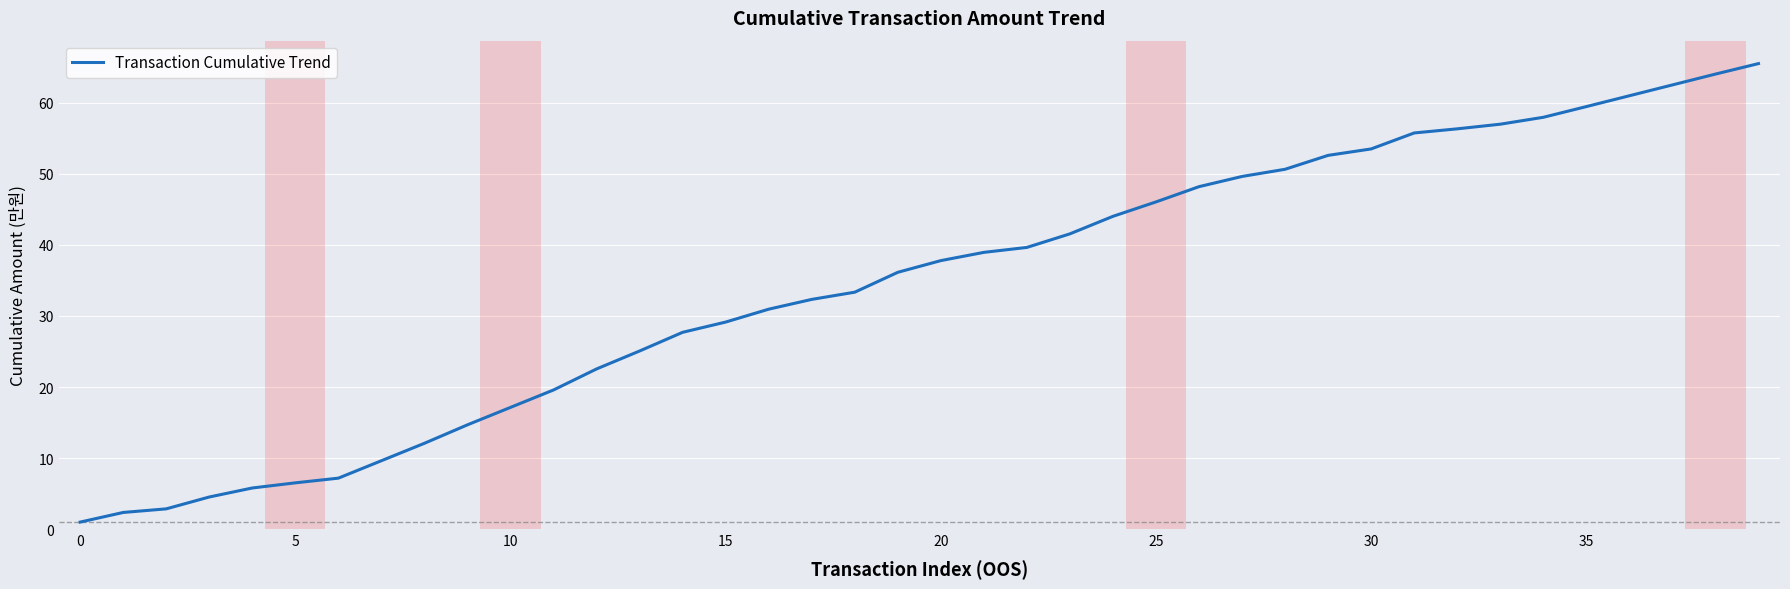

What is the maximum value shown in the chart?

65.5